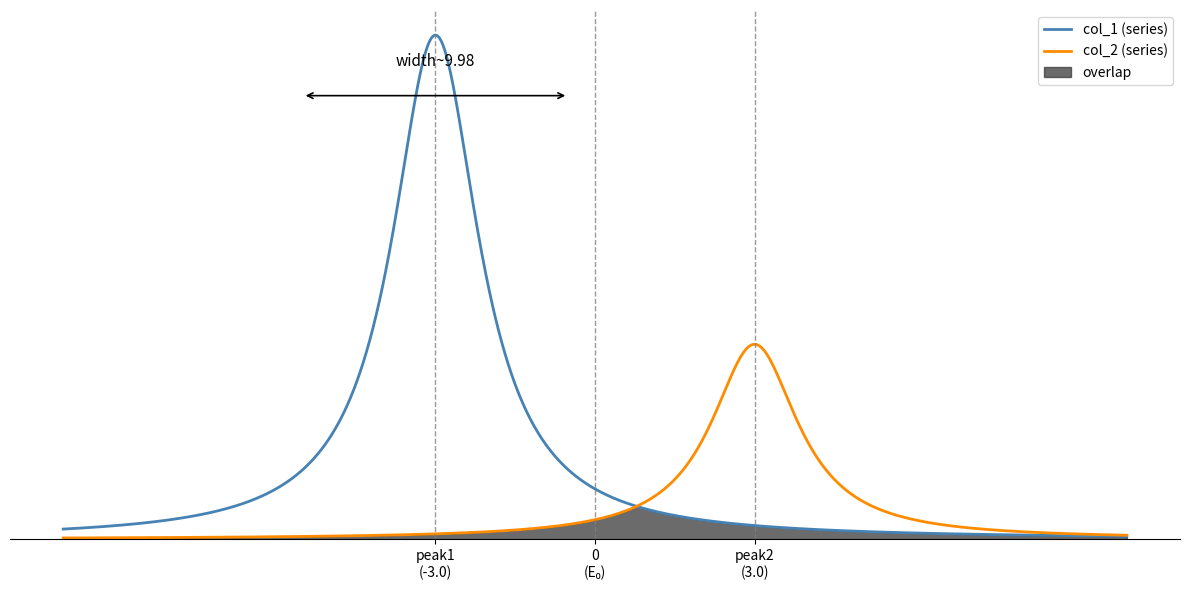

What are all the series names shown in the legend?

col_1, col_2